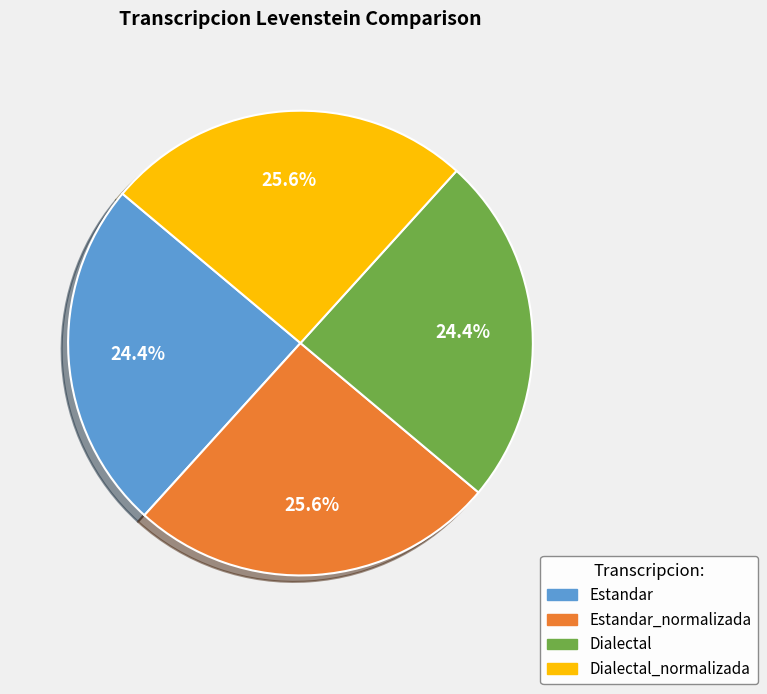

Is there any slice that represents more than half of the pie?

No